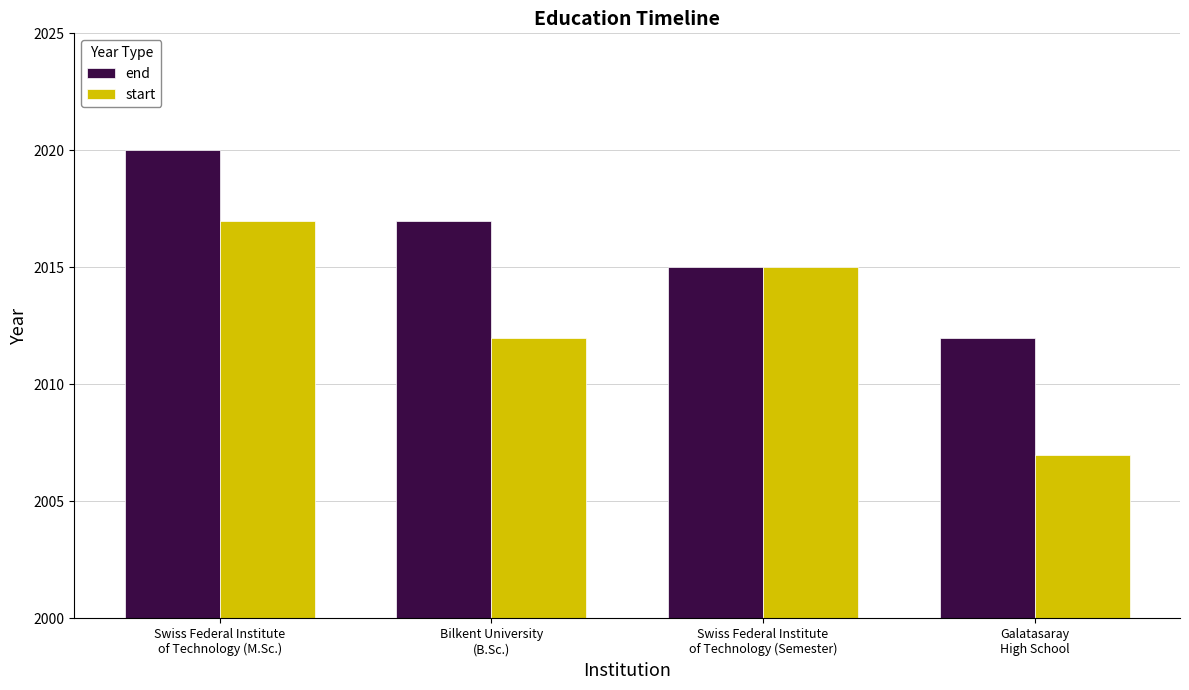

What is the label of the 3rd bar from the right?

Bilkent University
(B.Sc.)